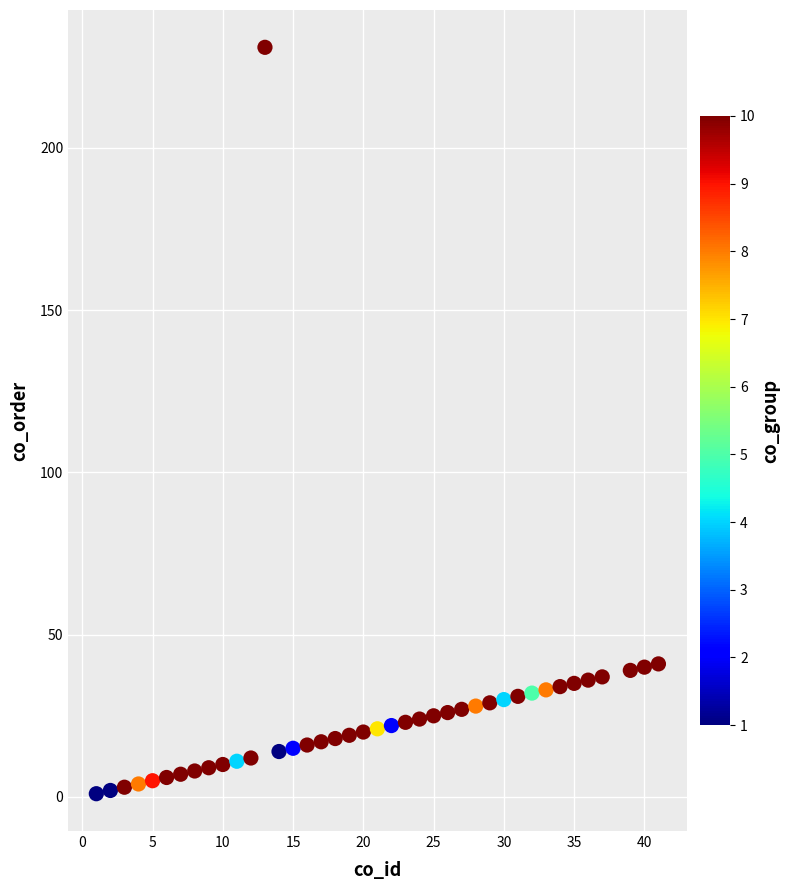

What is the range of Y values (max minus min)?

230